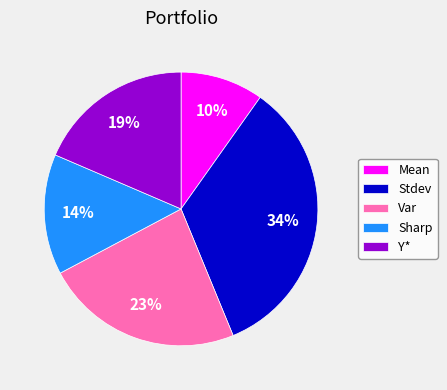

Rank the categories by value from lowest to highest.

Mean, Sharp, Y*, Var, Stdev